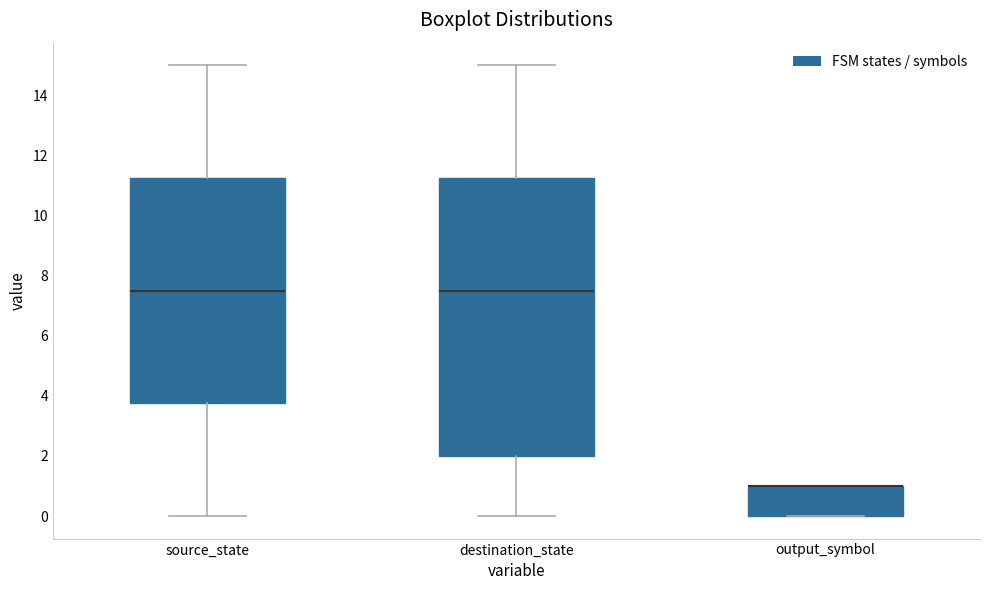

Where is the upper edge of the box for output_symbol on the y-axis? The values are not printed on the chart, so give them approximately, as read against the axis.

1.0